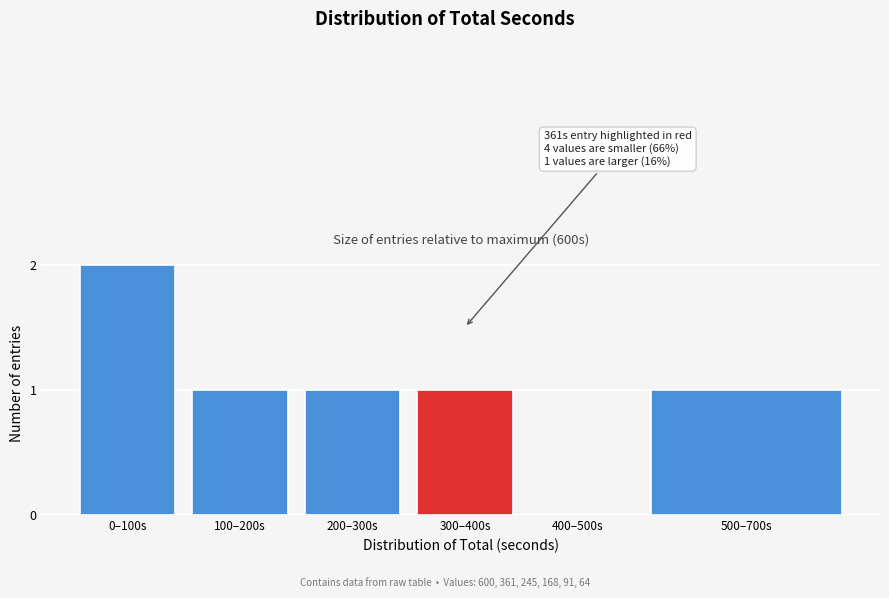

Reading left to right, extract all data points from this chart.

0–100s=2	100–200s=1	200–300s=1	300–400s=1	400–500s=0	500–700s=1